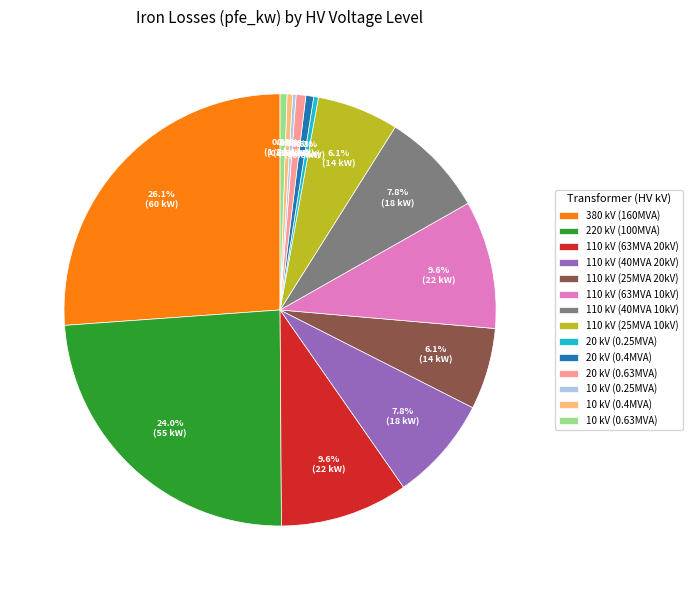

What is the total percentage of 20 kV (0.63MVA) and 10 kV (0.63MVA)?

1.2%